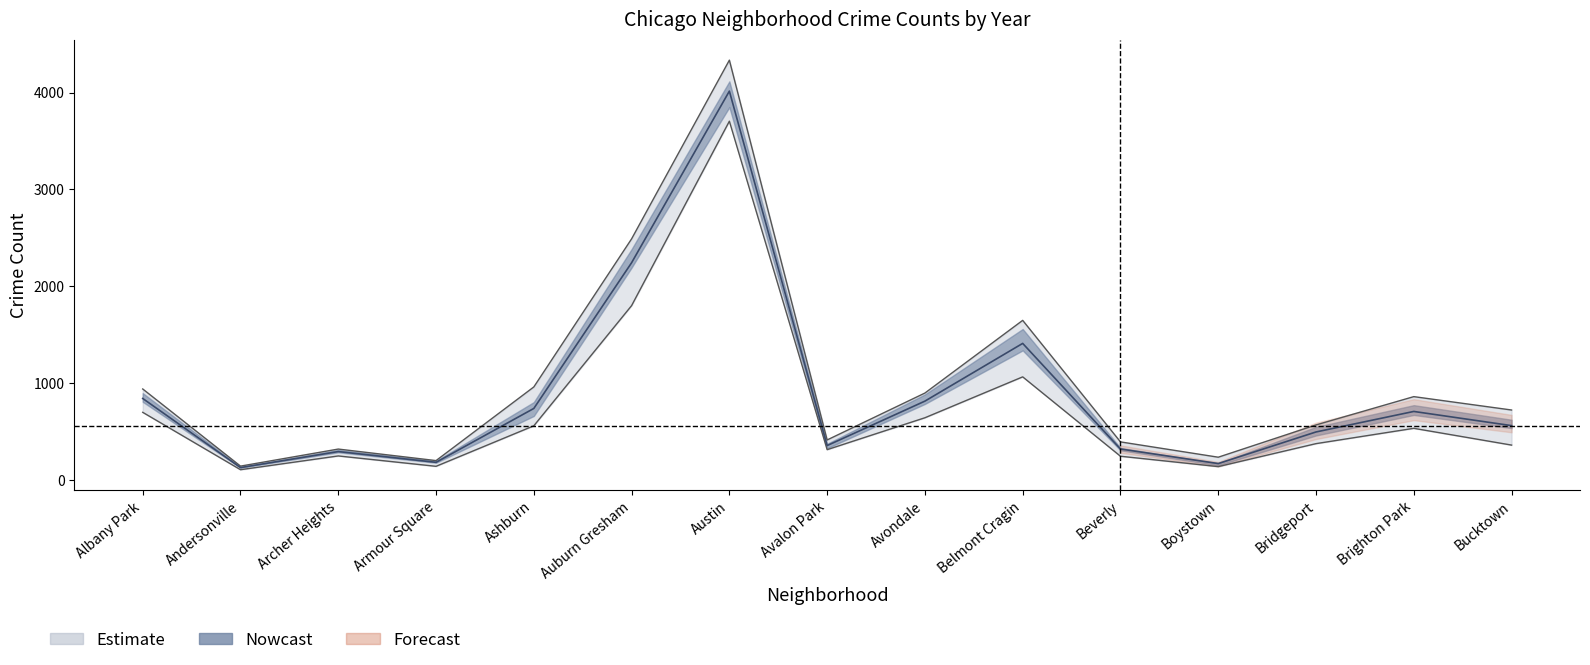

Is it true that 2017 equals 1052.3 at Auburn Gresham?

False